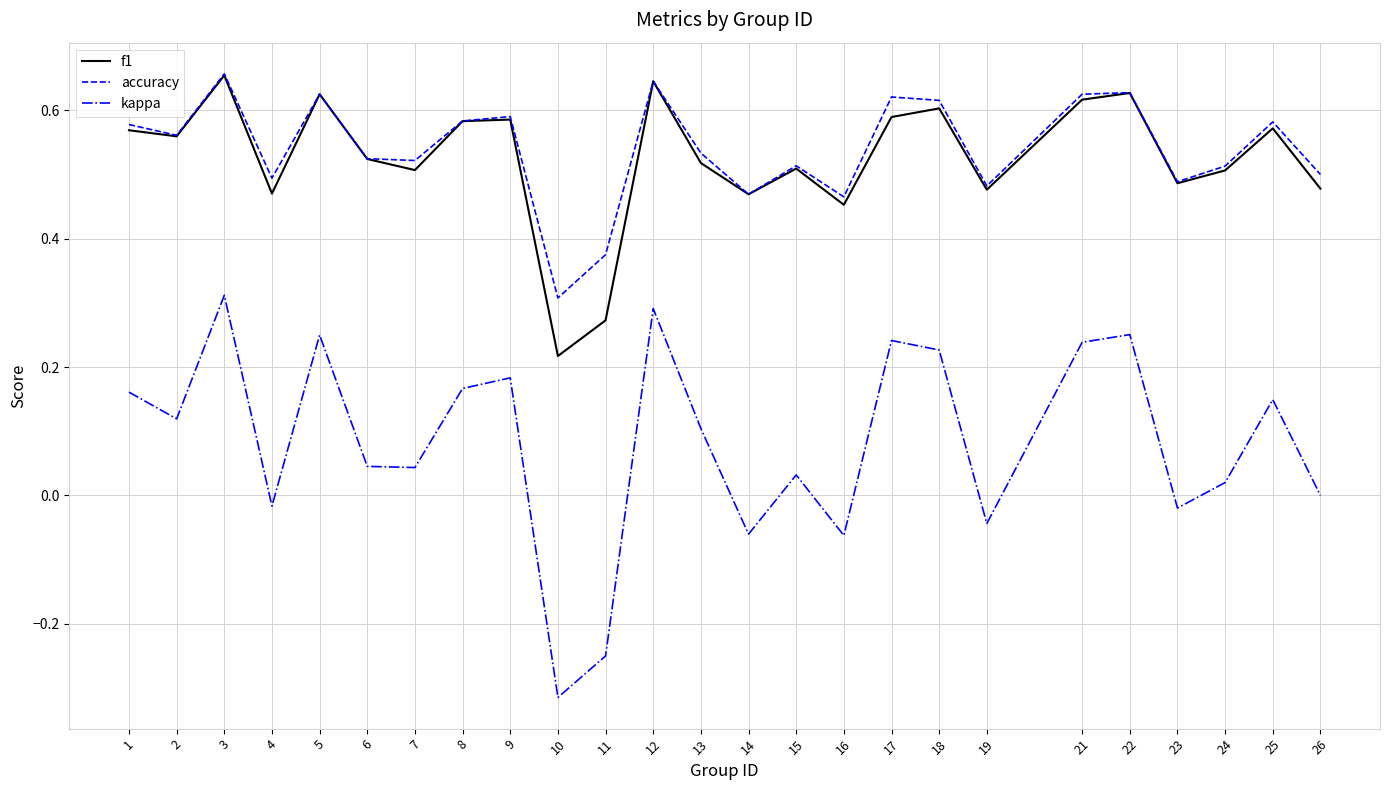

Which category has the highest value in the kappa series?

3